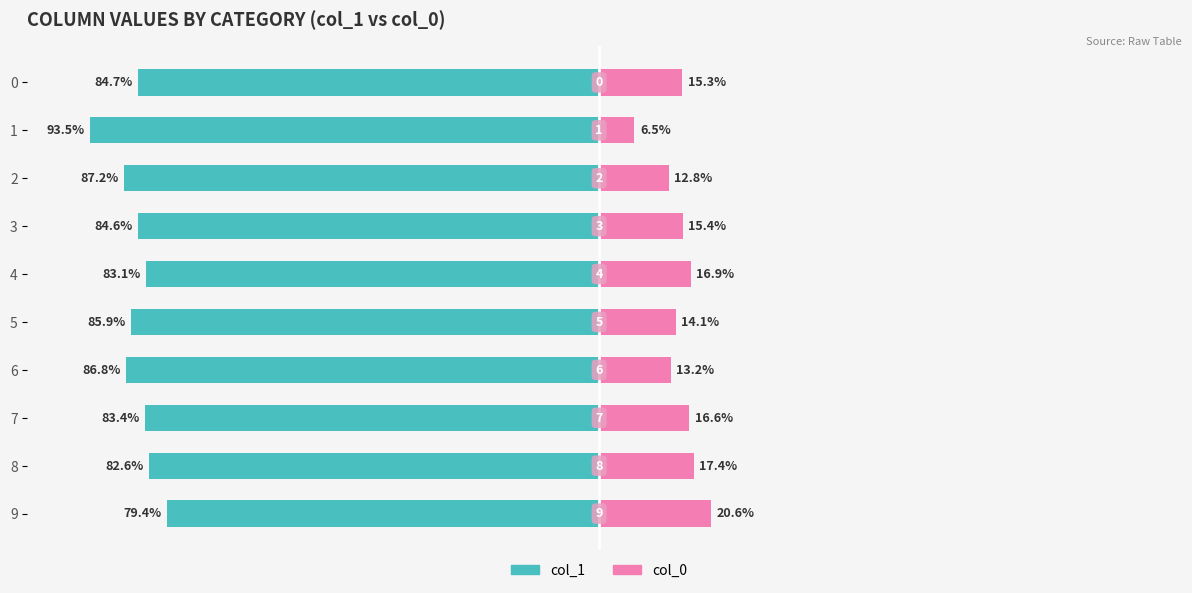

Is it true that col_0 (right) equals 15.3 at 0?

True